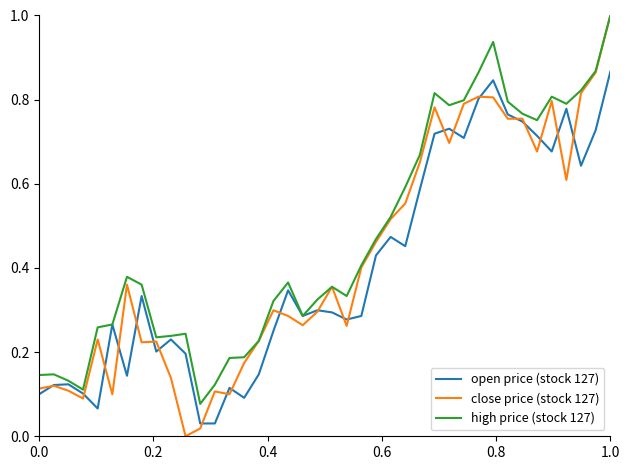

What is the maximum value for close price (stock 127)?

1.0